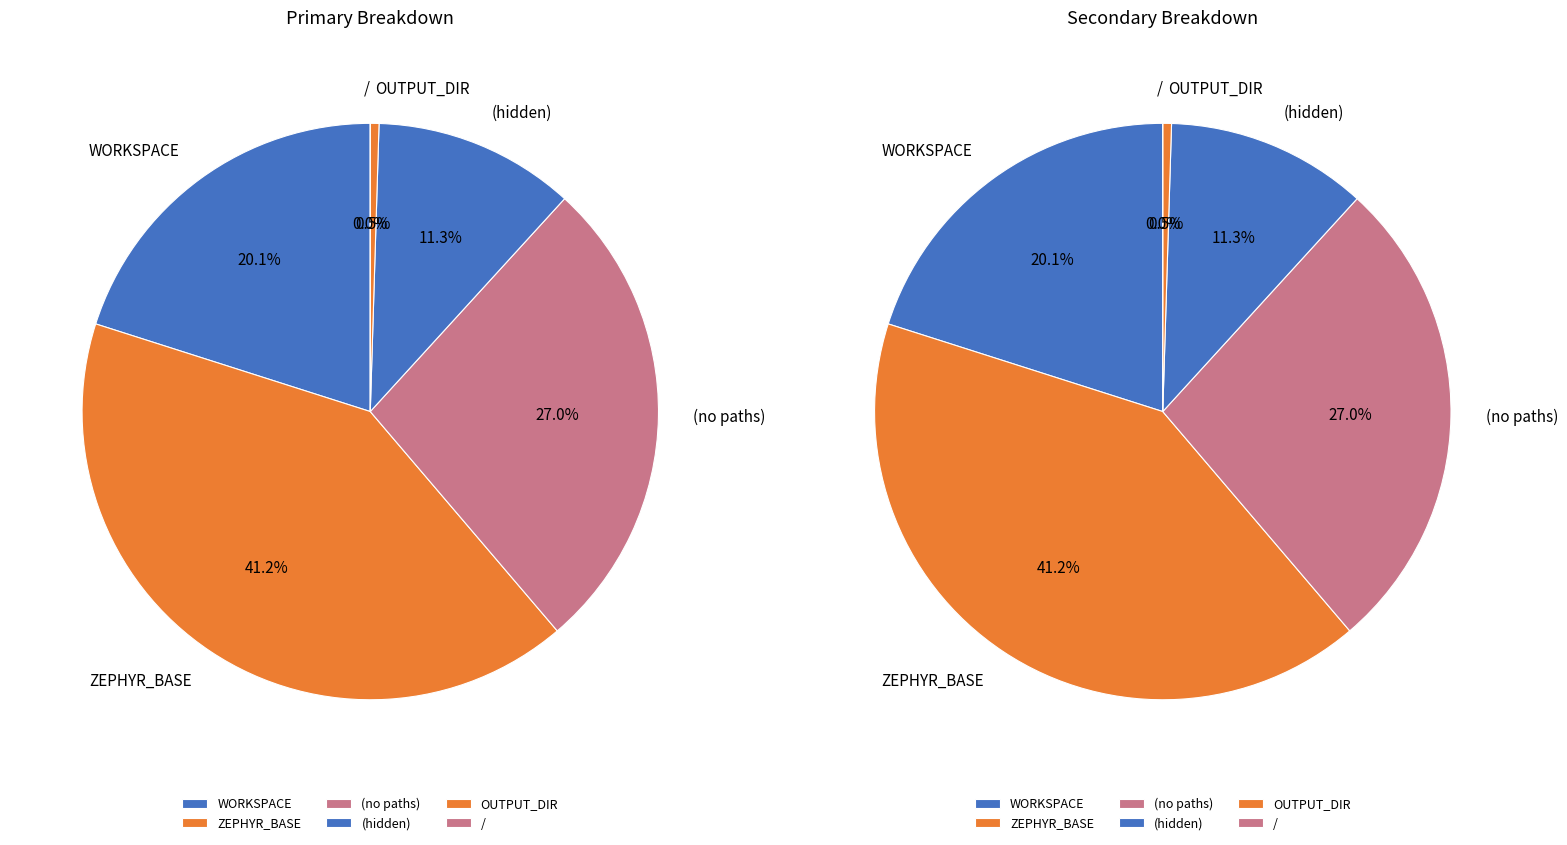

Which slice is the smallest?

/